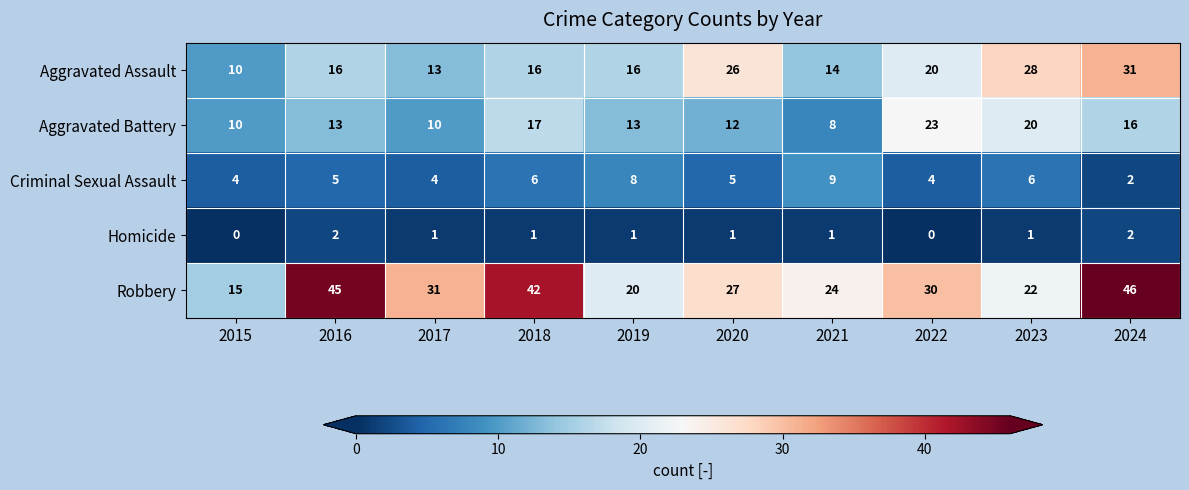

Which series has the largest range (max minus min)?

Robbery